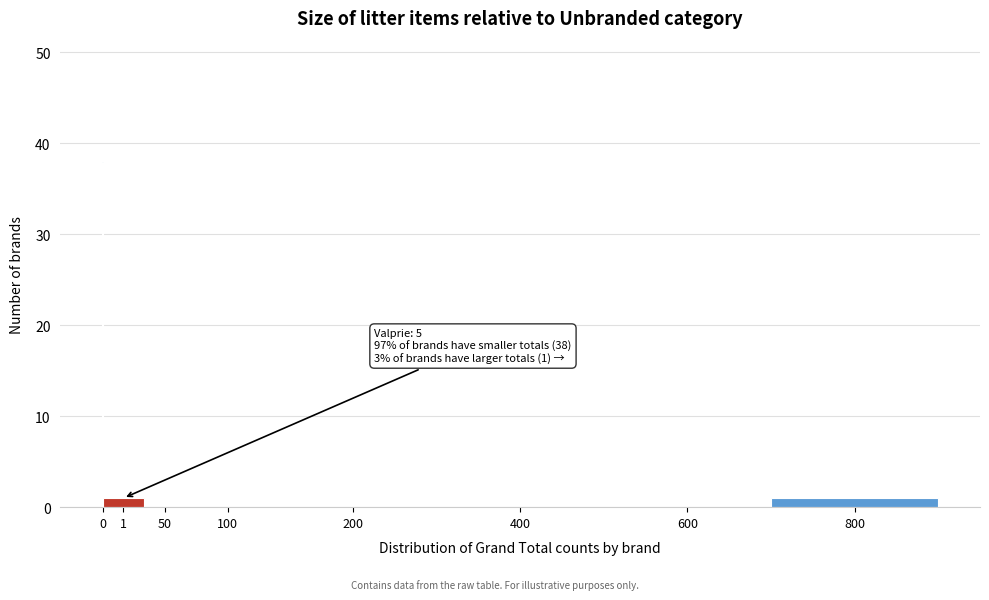

Reading left to right, list all the values displayed in this chart.

0=38	1=1	50=0	100=0	200=0	400=0	600=0	800=1